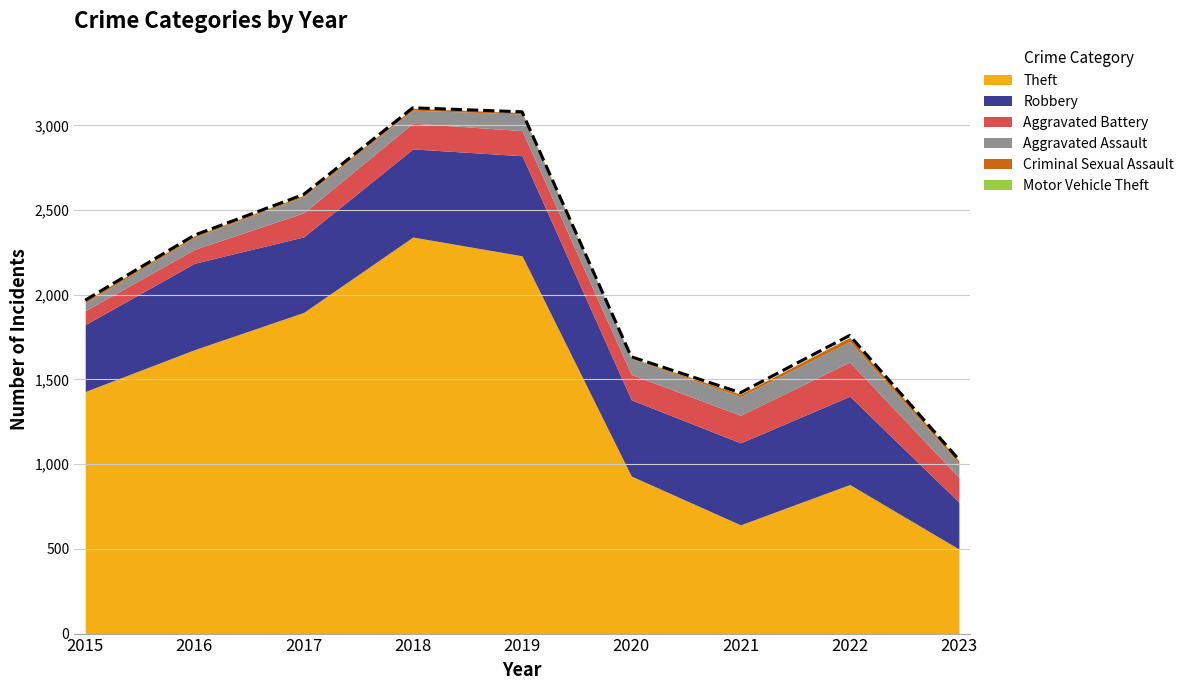

Is it true that Robbery equals 277 at 2023?

True